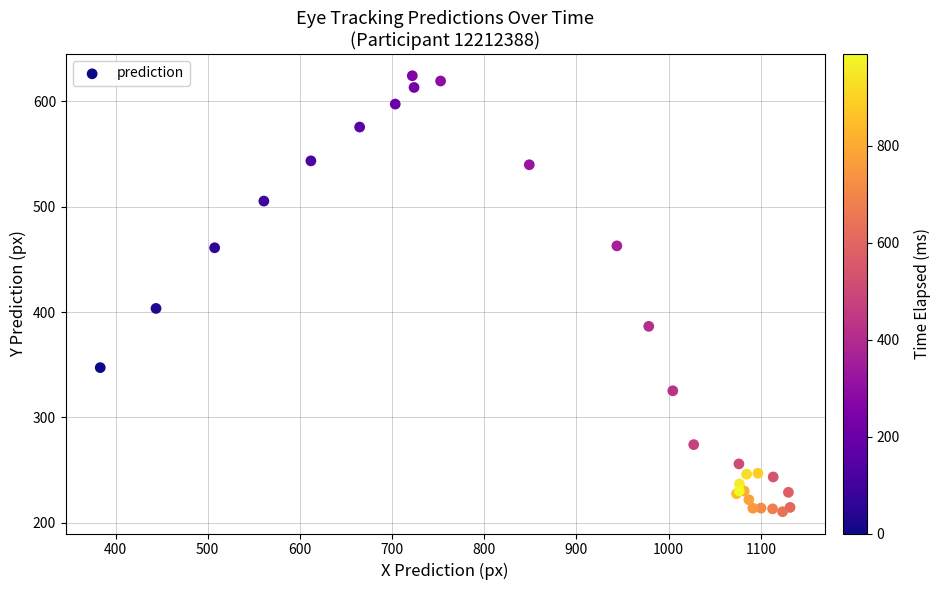

What Y value in the scatter plot is closest to 417?

403.4